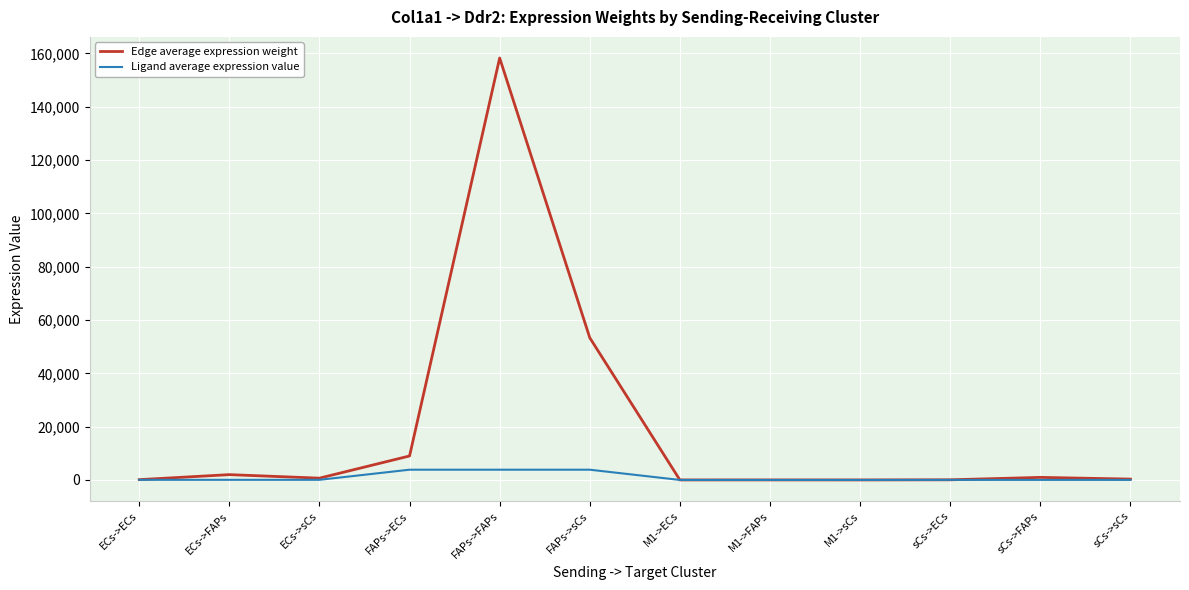

Is this an area chart (filled region under the line)?

No